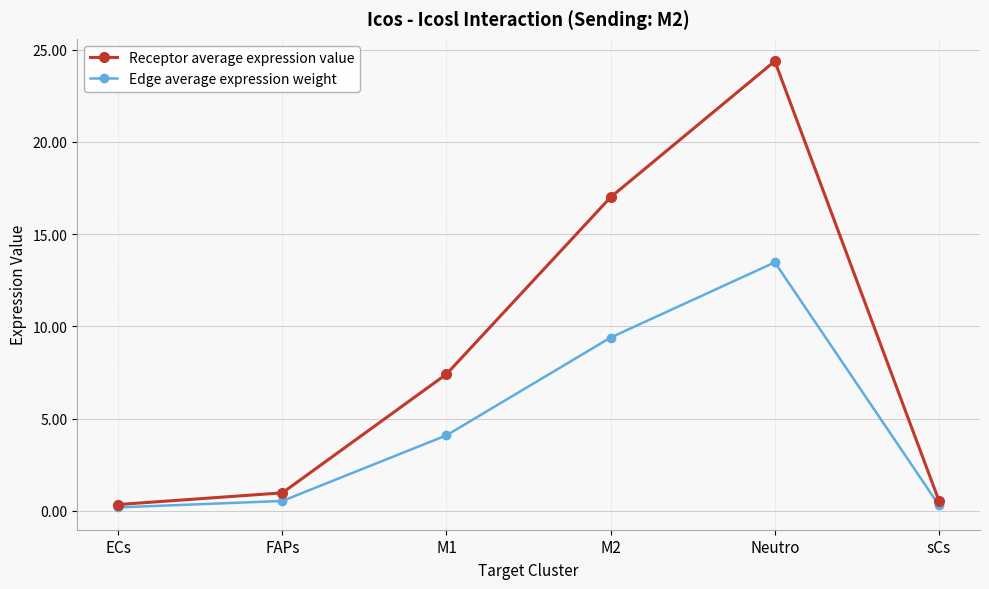

What are all the series names shown in the legend?

Receptor average expression value, Edge average expression weight